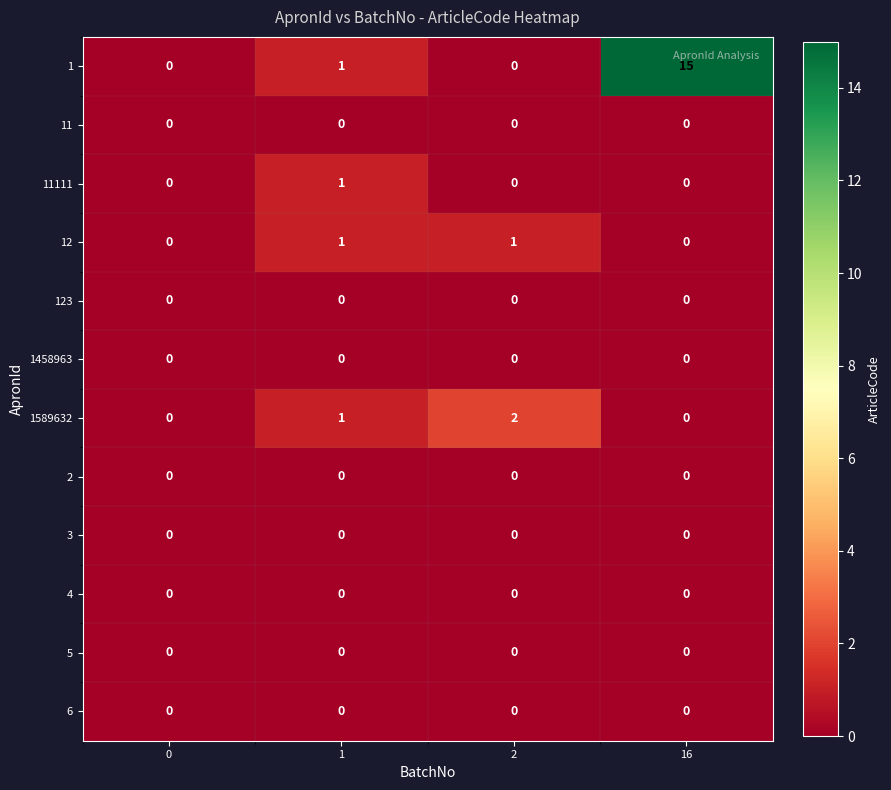

The 1 series shows 0 at 0. True or false?

True